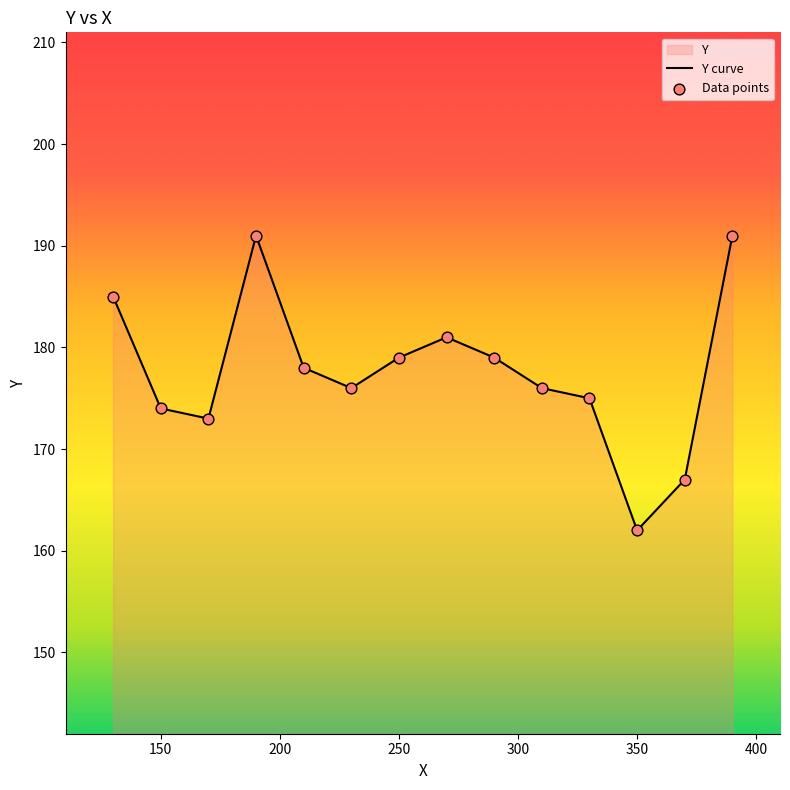

What is the difference between the maximum and minimum values?

29